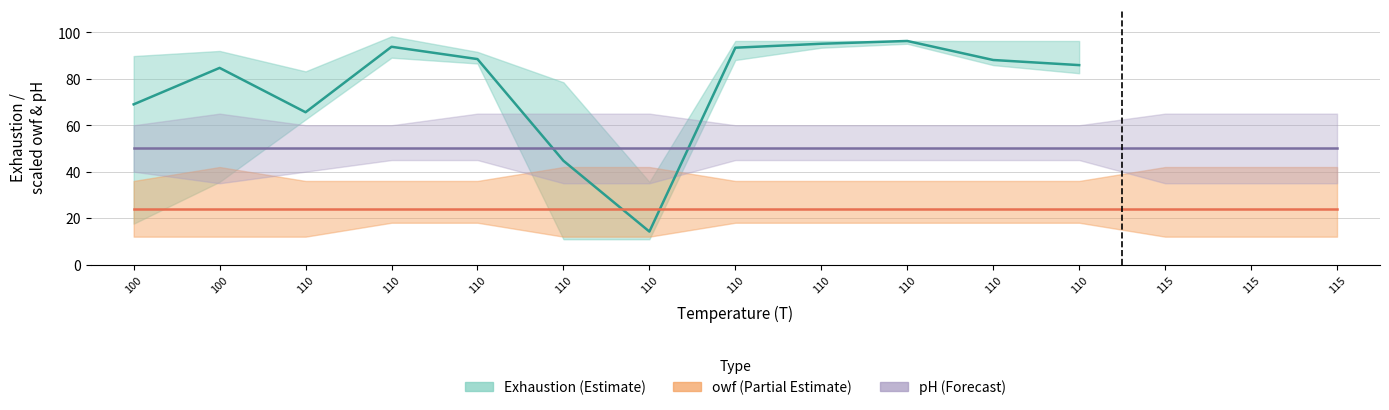

True or false: Lower Exhaustion and Mean Exhaustion cross at least once.

False